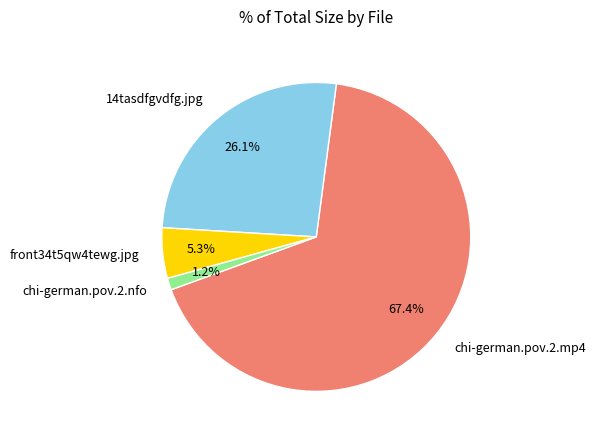

Rank the categories by value from lowest to highest.

chi-german.pov.2.nfo, front34t5qw4tewg.jpg, 14tasdfgvdfg.jpg, chi-german.pov.2.mp4